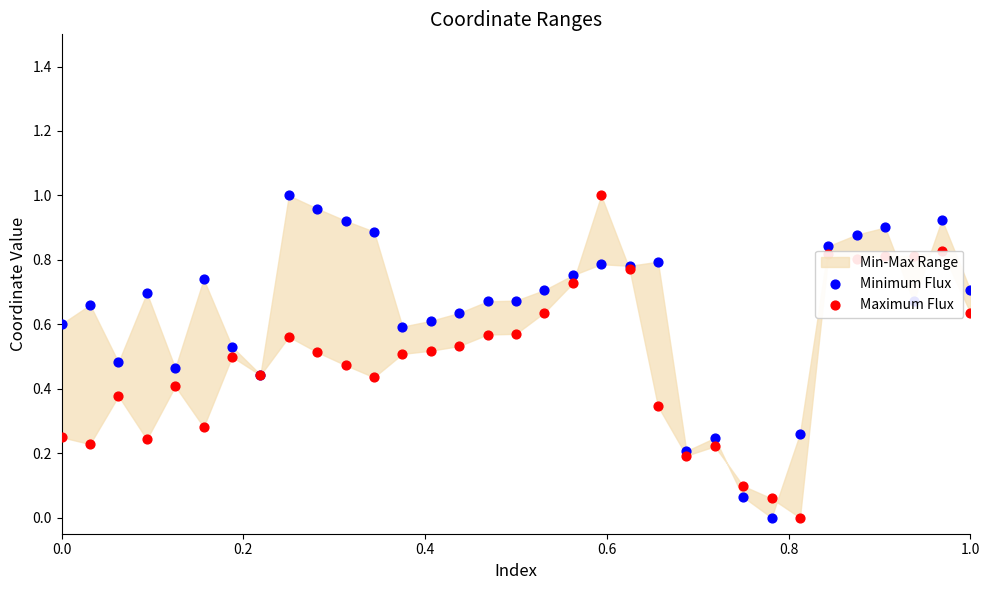

Which series reaches the maximum Y coordinate?

Minimum Flux